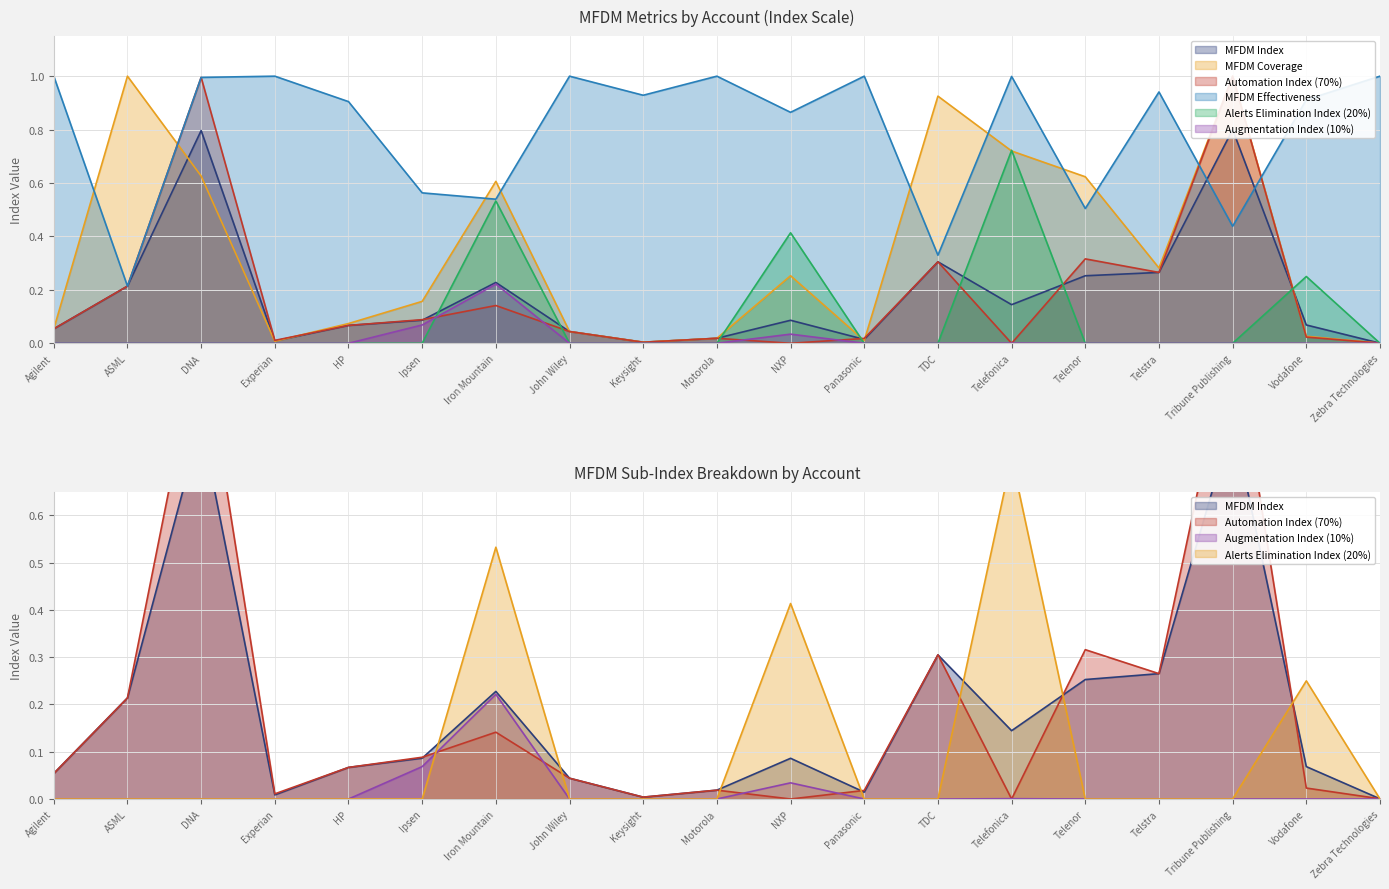

The value of Automation Index (70%) at Telstra is 0.4. True or false?

False